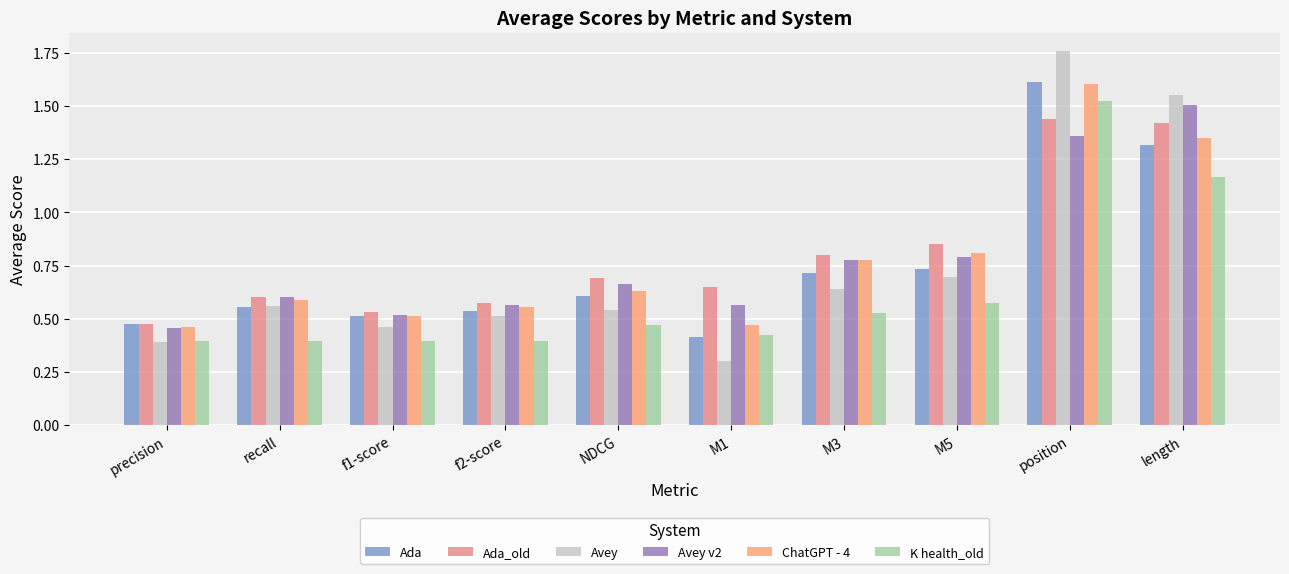

Which series has the largest range (max minus min)?

Avey